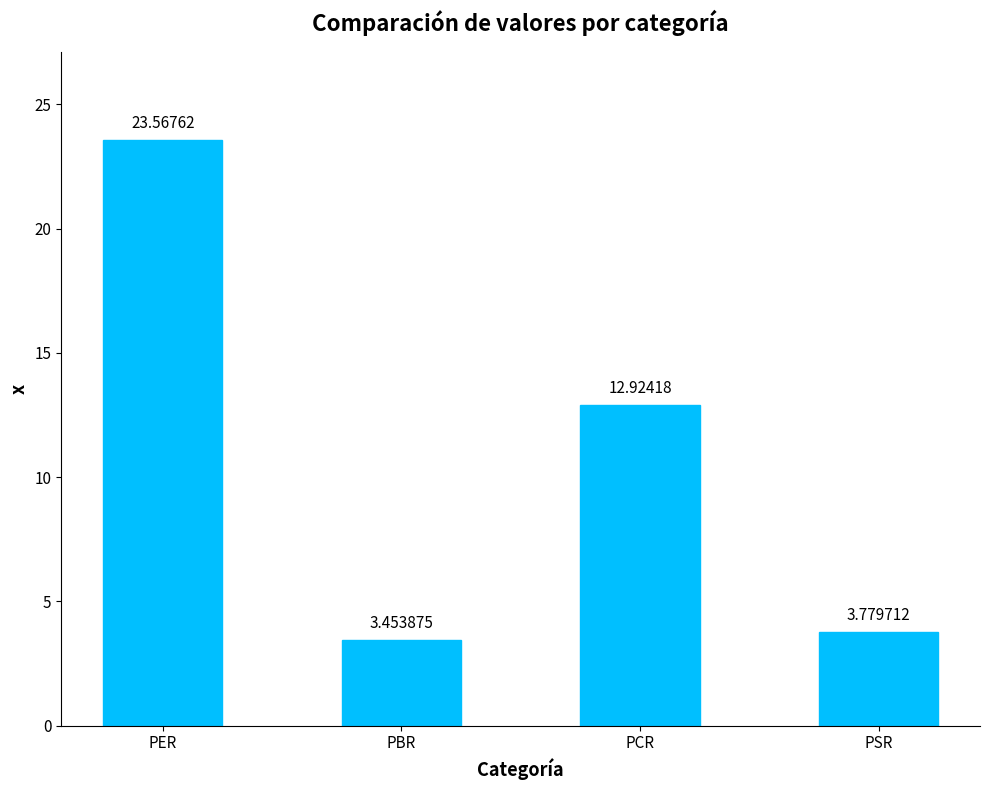

The value at PSR is 2.6. True or false?

False